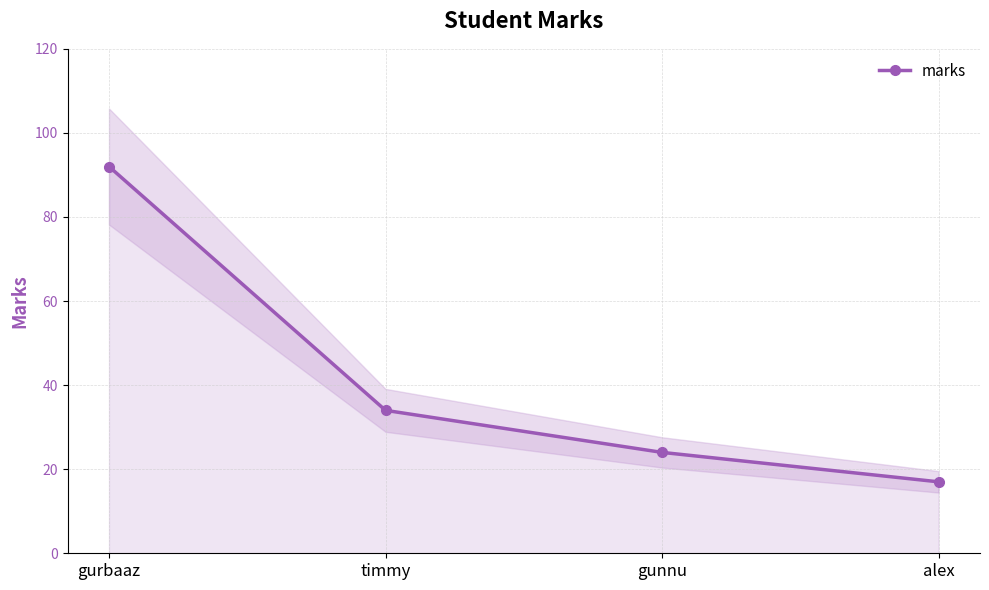

What is the change in value from gurbaaz to timmy?

-58